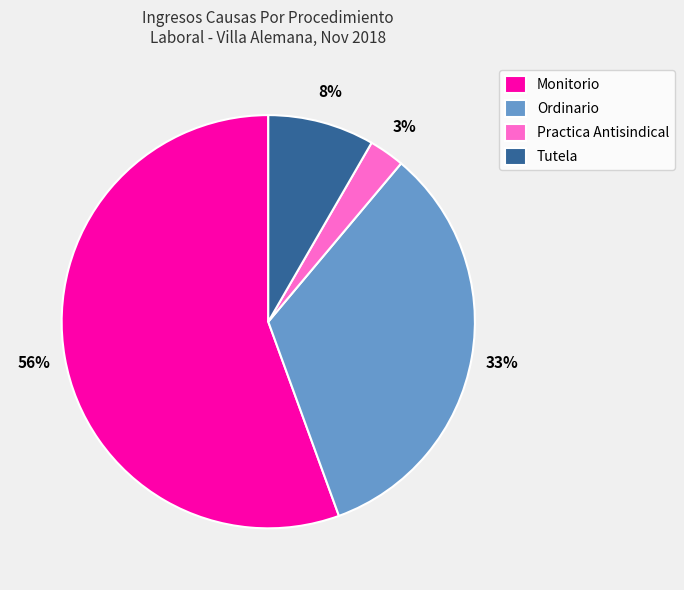

Which slice represents more than half of the pie?

Monitorio